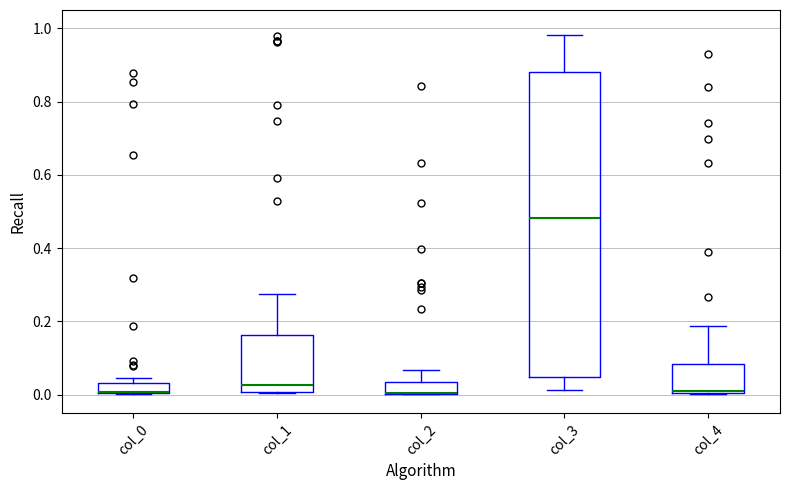

Where is the upper edge of the box for col_3 on the y-axis? The values are not printed on the chart, so give them approximately, as read against the axis.

0.88